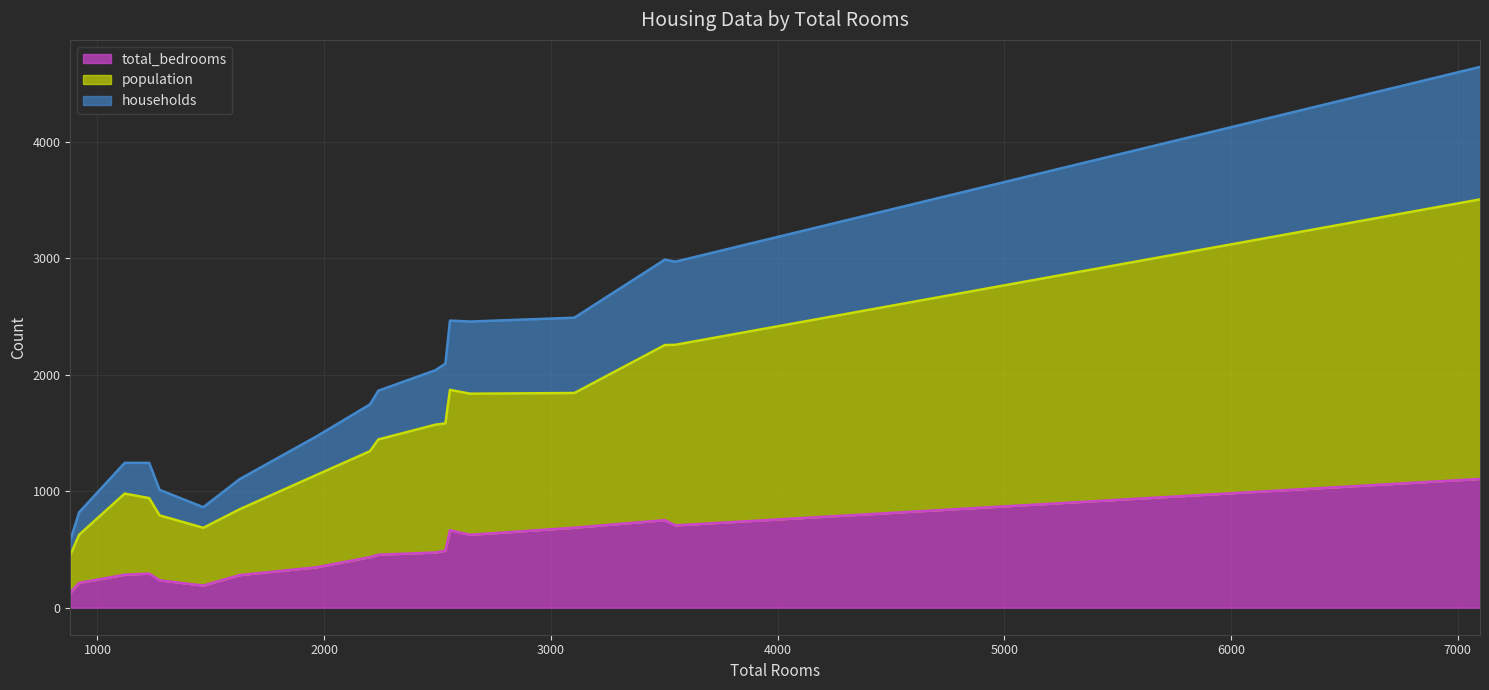

Does the chart display data point markers on the line(s)?

No